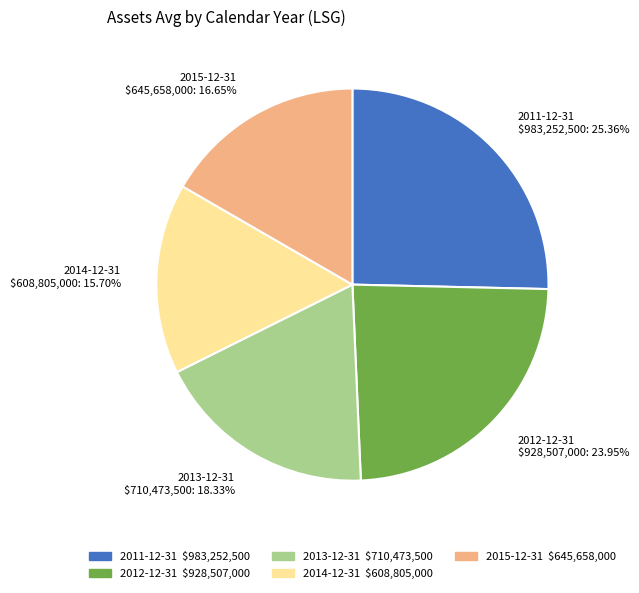

True or false: 2012-12-31 accounts for 24% of the total.

True